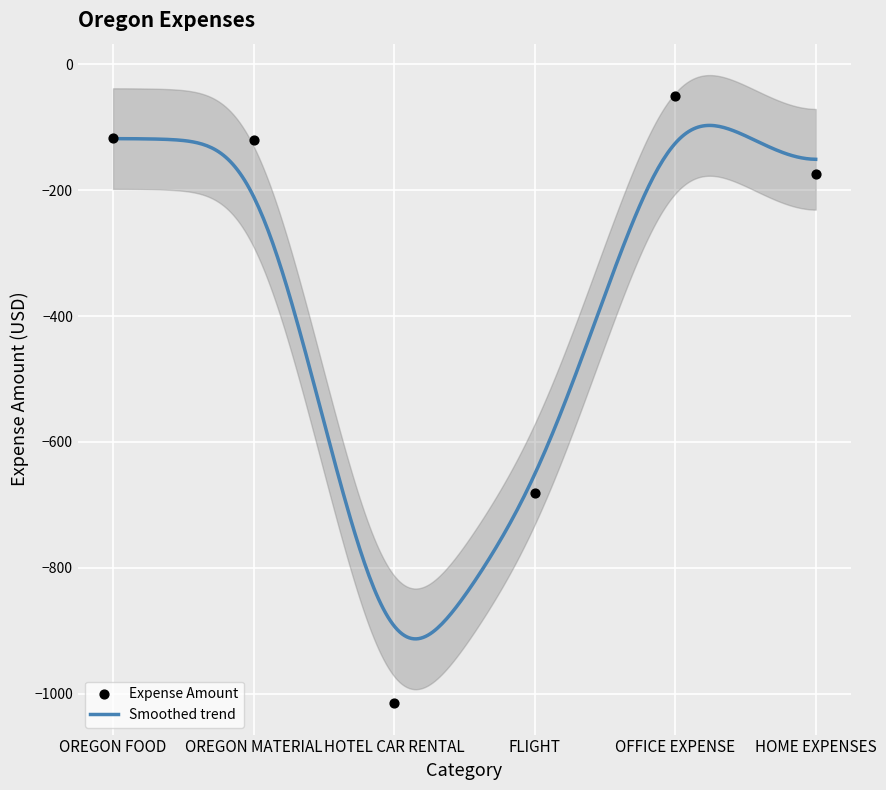

What is the change in value from HOTEL CAR RENTAL to HOME EXPENSES?

+840.3